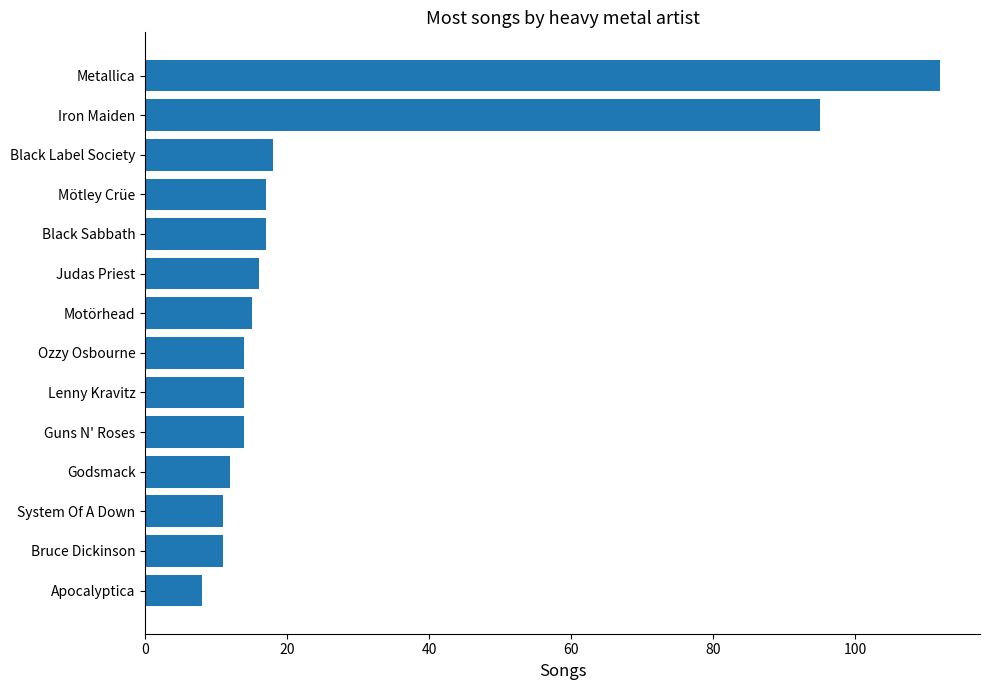

Where is the data nearest to the value 60?

Iron Maiden